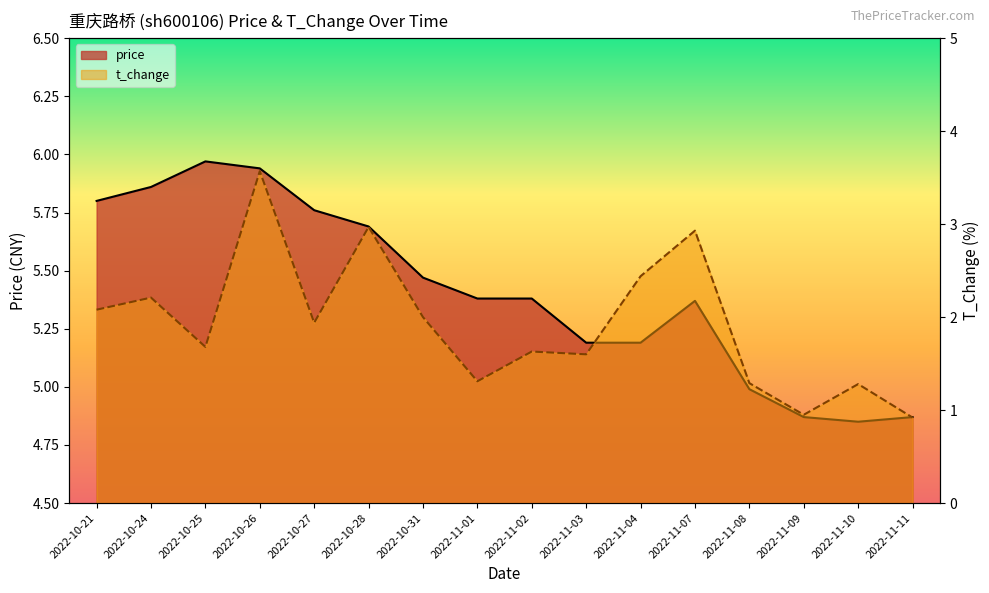

What is the highest value of the t_change series?

3.6